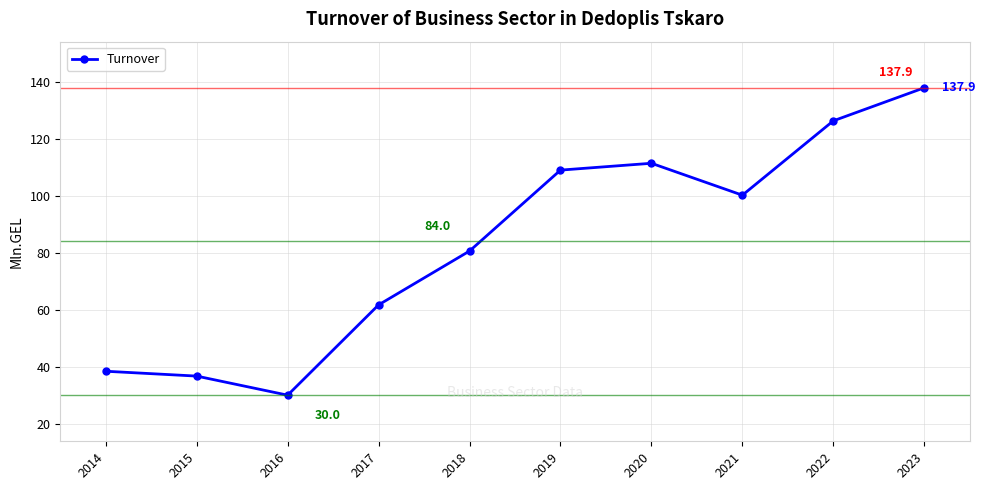

At which label does the data first exceed 100?

2019